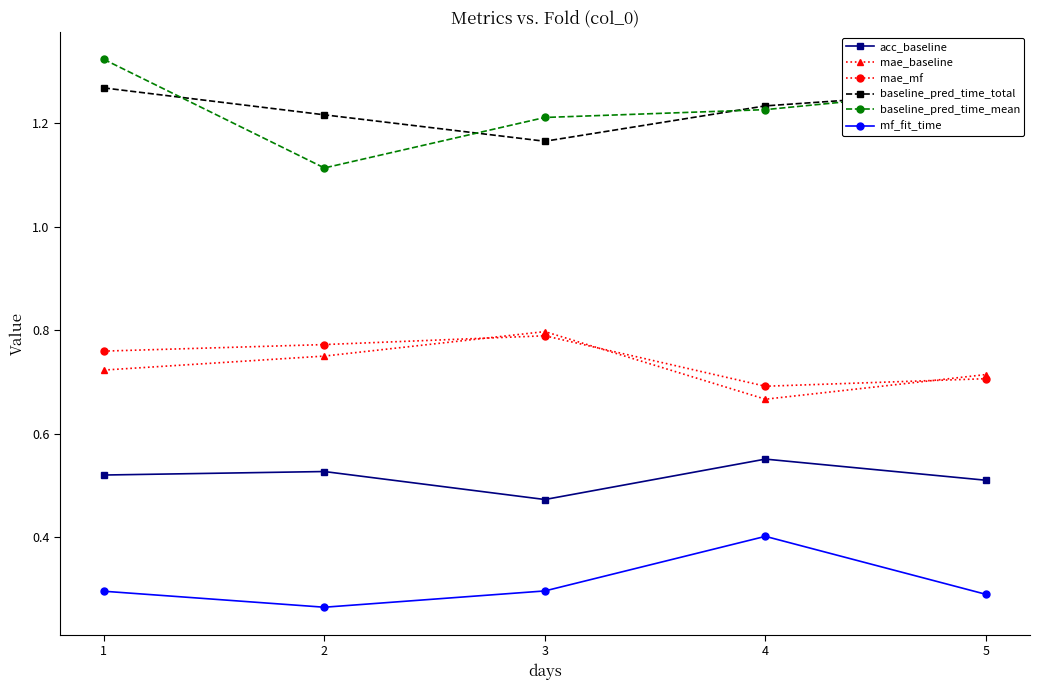

What is the difference between the maximum and minimum values in the baseline_pred_time_total series?

0.1